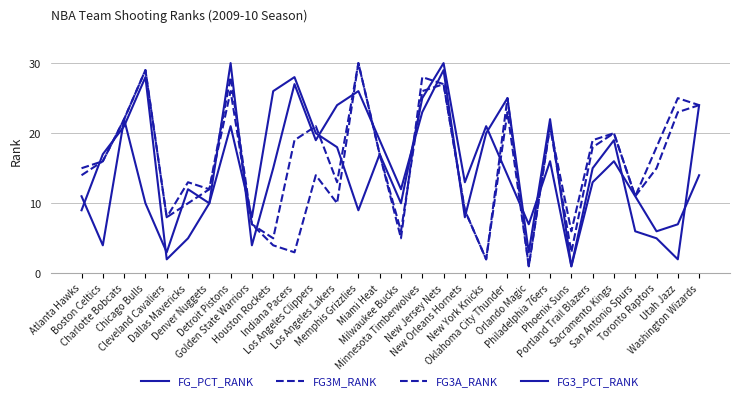

True or false: FG3_PCT_RANK has more than 2 interior local peaks.

True